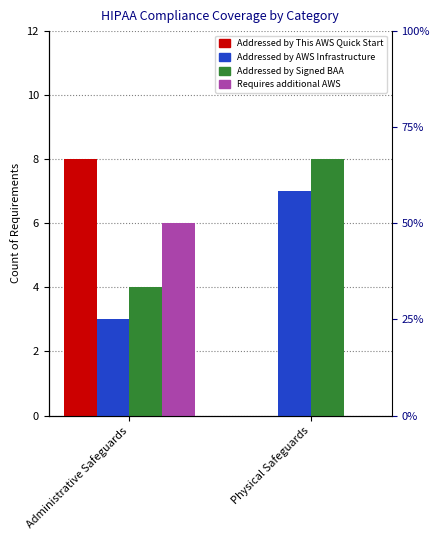

Rank the series at Physical Safeguards from highest to lowest value.

Addressed by Signed BAA, Addressed by AWS Infrastructure, Addressed by This AWS Quick Start, Requires additional AWS